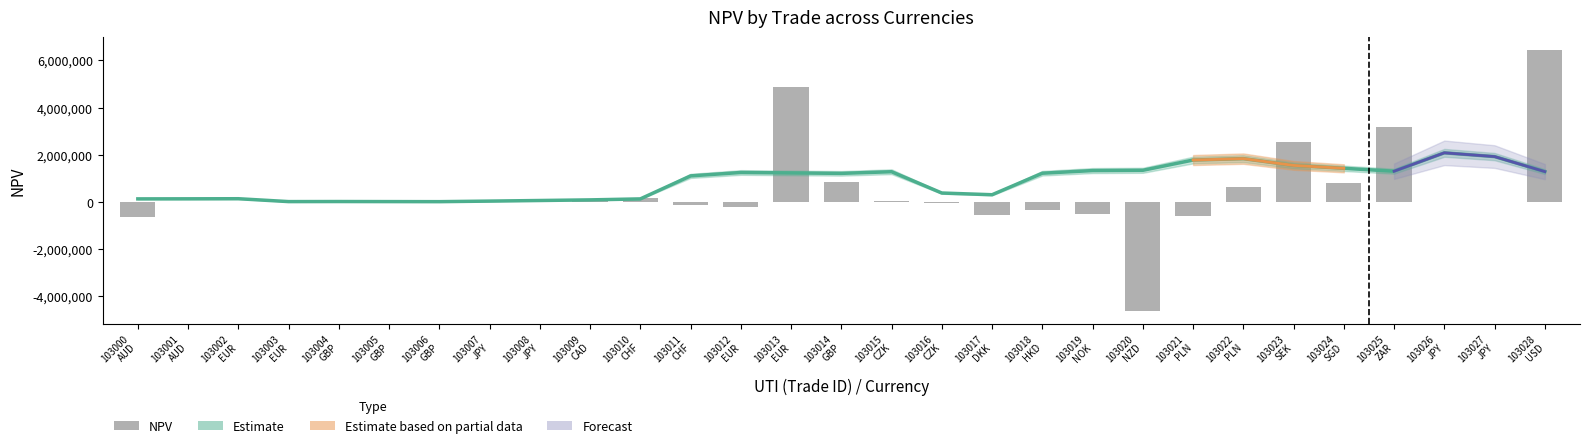

Which label corresponds to the smallest value in the chart?

103020
NZD